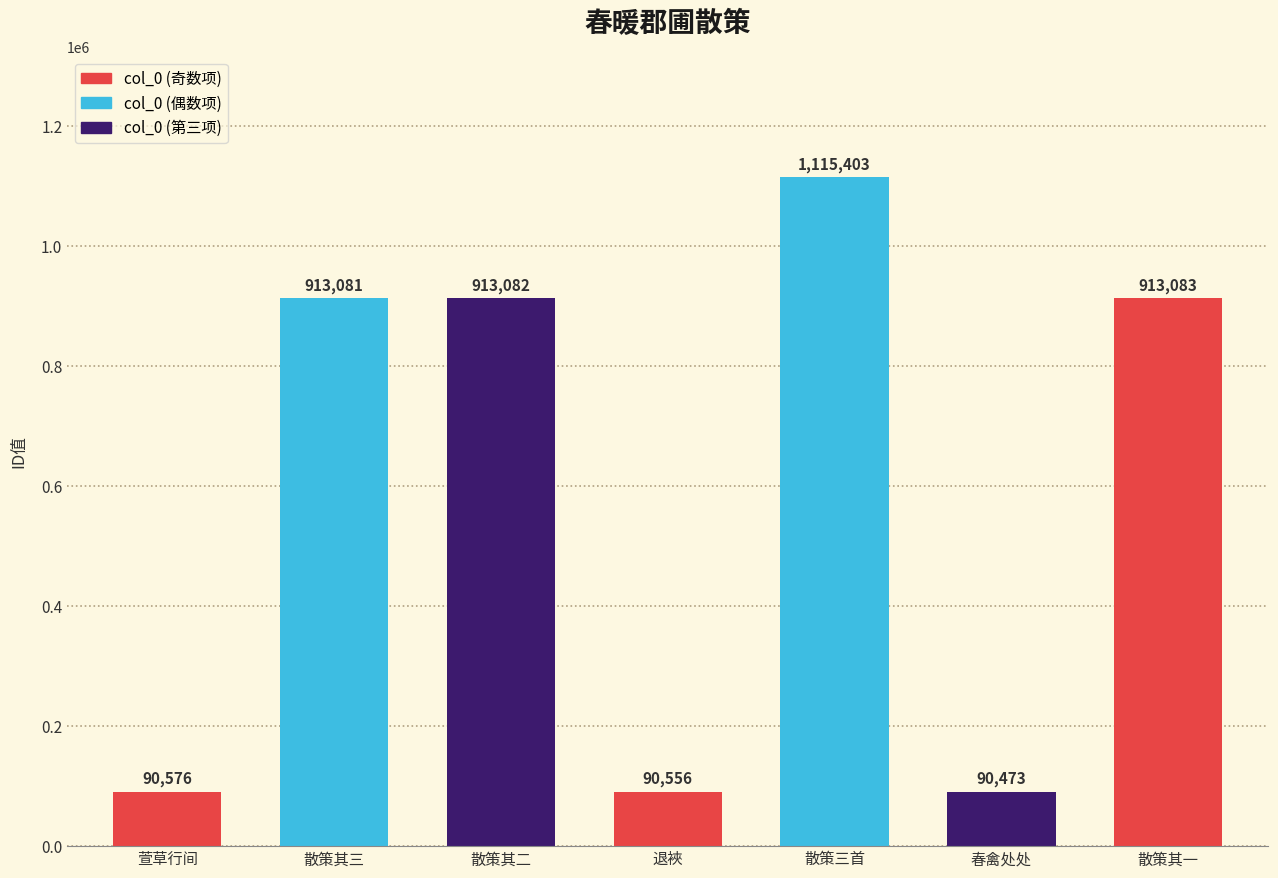

Rank the categories by value from lowest to highest.

春禽处处, 退裌, 萱草行间, 散策其三, 散策其二, 散策其一, 散策三首